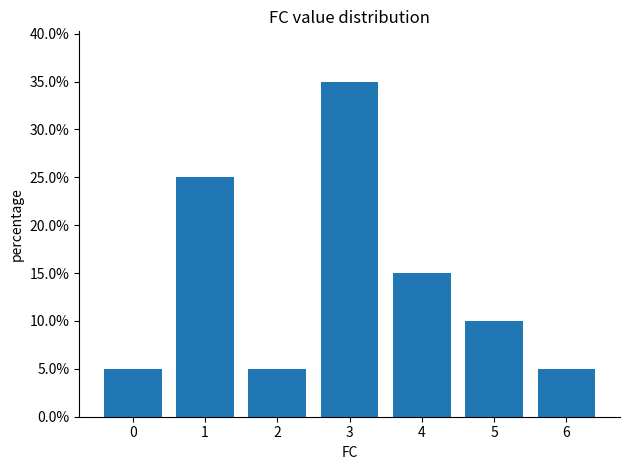

Are the bars horizontal?

No